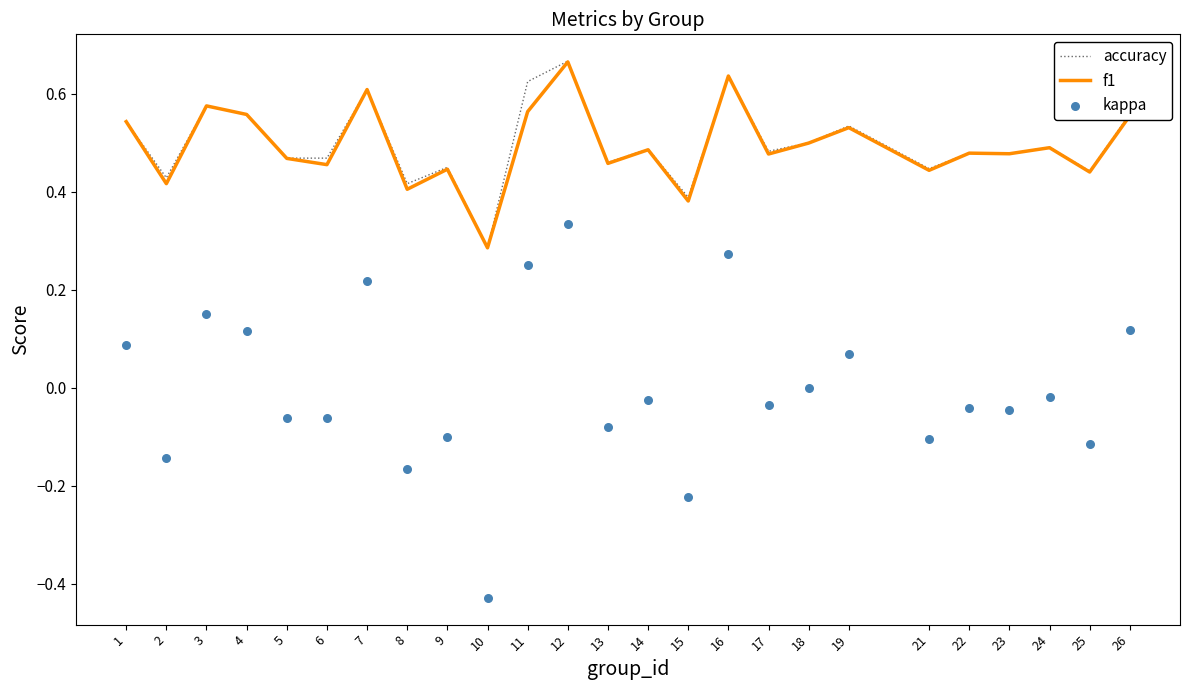

At how many categories does at least one series exceed 0?

25